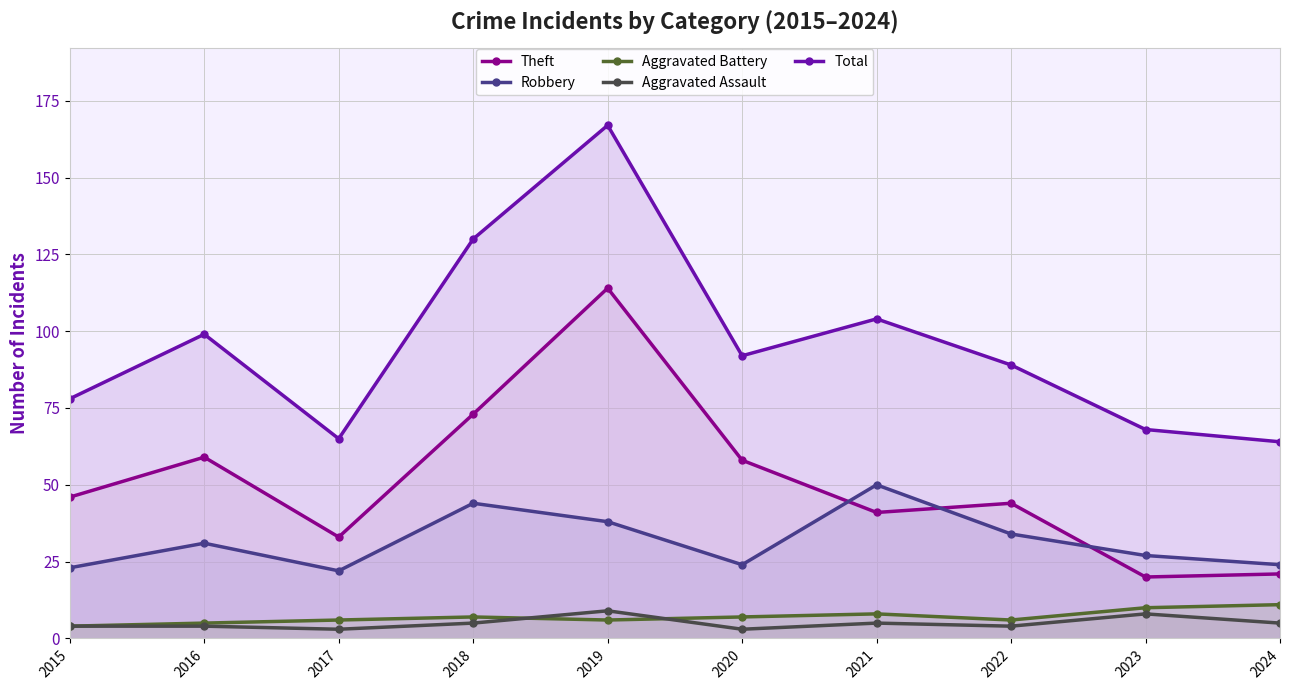

Where does the Theft series first go above 46?

2016